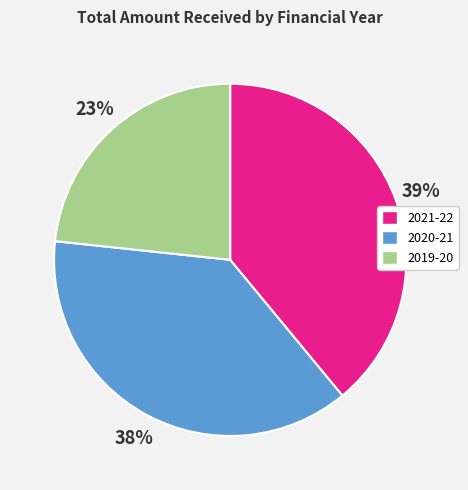

Rank the categories by value from highest to lowest.

2021-22, 2020-21, 2019-20